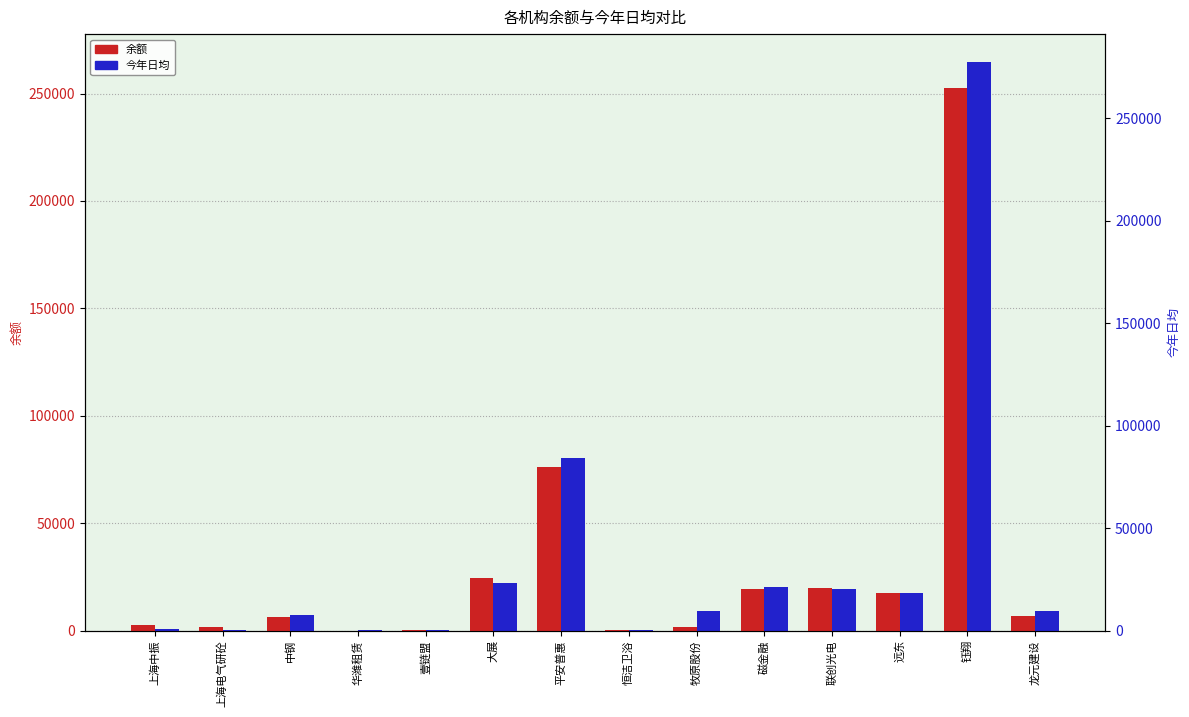

Rank the categories by 余额 value from highest to lowest.

钰翔, 平安普惠, 大展, 联创光电, 磁金融, 远东, 龙元建设, 中钢, 上海中振, 上海电气研砼, 牧原股份, 恒洁卫浴, 壹链盟, 华潍租赁